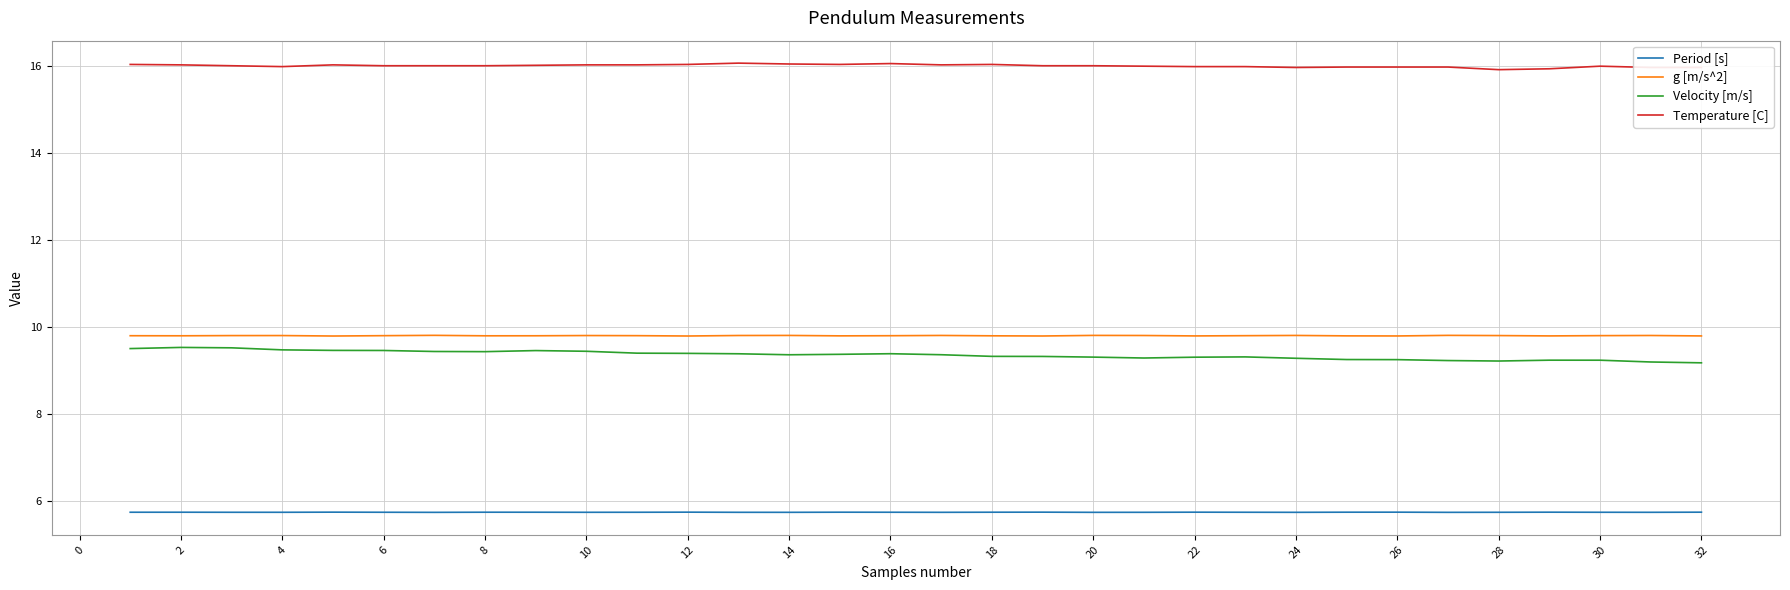

Which series has the largest range (max minus min)?

Velocity [m/s]